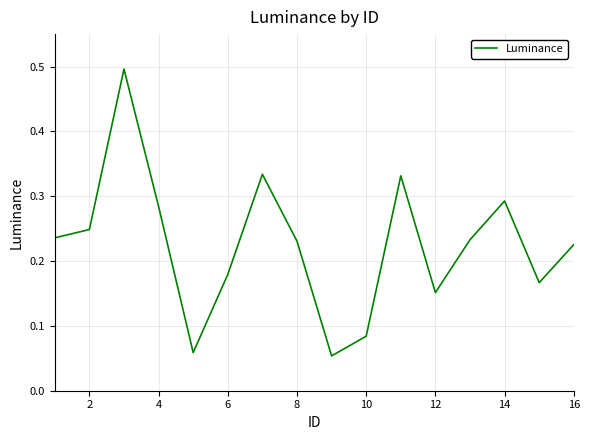

What is the maximum value shown in the chart?

0.5